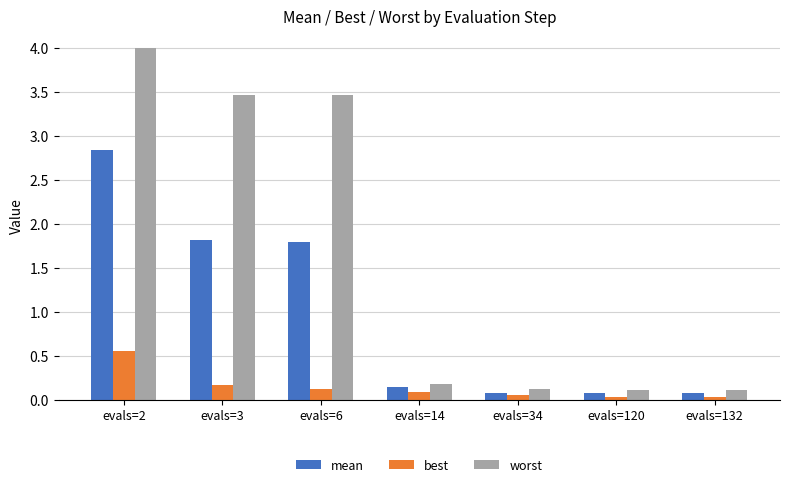

Rank the series at evals=3 from highest to lowest value.

worst, mean, best